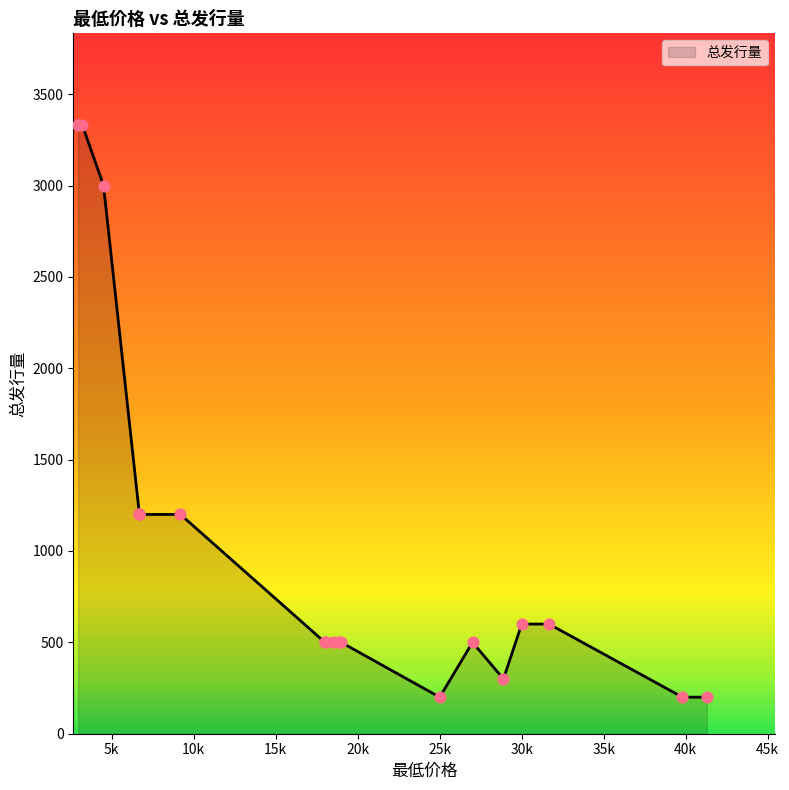

Approximately how many times larger is the value at 31666 compared to 6688?

0.5